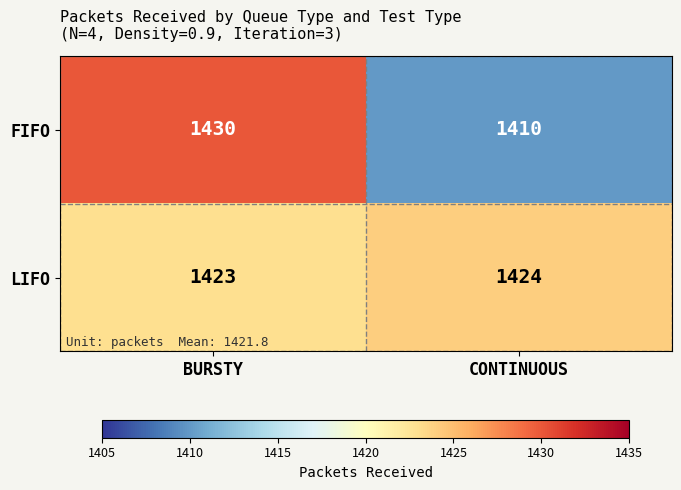

Rank the series by their maximum value, from highest to lowest.

FIFO, LIFO